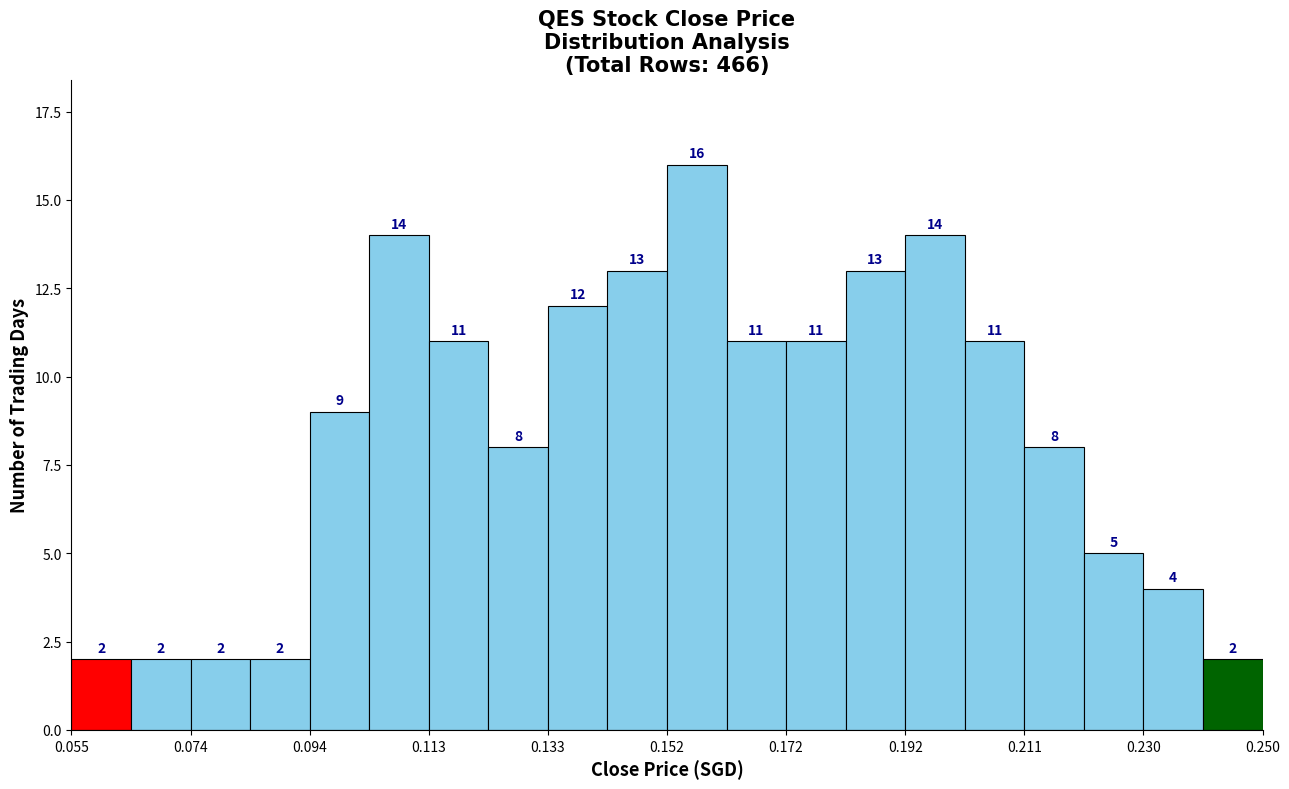

Reading left to right, transcribe this chart: for each bar, give the range it covers on the x-axis and its height. The bar edges are not printed on the chart, so give them approximately, as read against the axis.

0.056 to 0.064: 2
0.064 to 0.074: 2
0.074 to 0.084: 2
0.084 to 0.094: 2
0.094 to 0.104: 9
0.104 to 0.114: 14
0.114 to 0.124: 11
0.124 to 0.134: 8
0.134 to 0.142: 12
0.142 to 0.152: 13
0.152 to 0.162: 16
0.162 to 0.172: 11
0.172 to 0.182: 11
0.182 to 0.192: 13
0.192 to 0.202: 14
0.202 to 0.212: 11
0.212 to 0.220: 8
0.220 to 0.230: 5
0.230 to 0.240: 4
0.240 to 0.250: 2